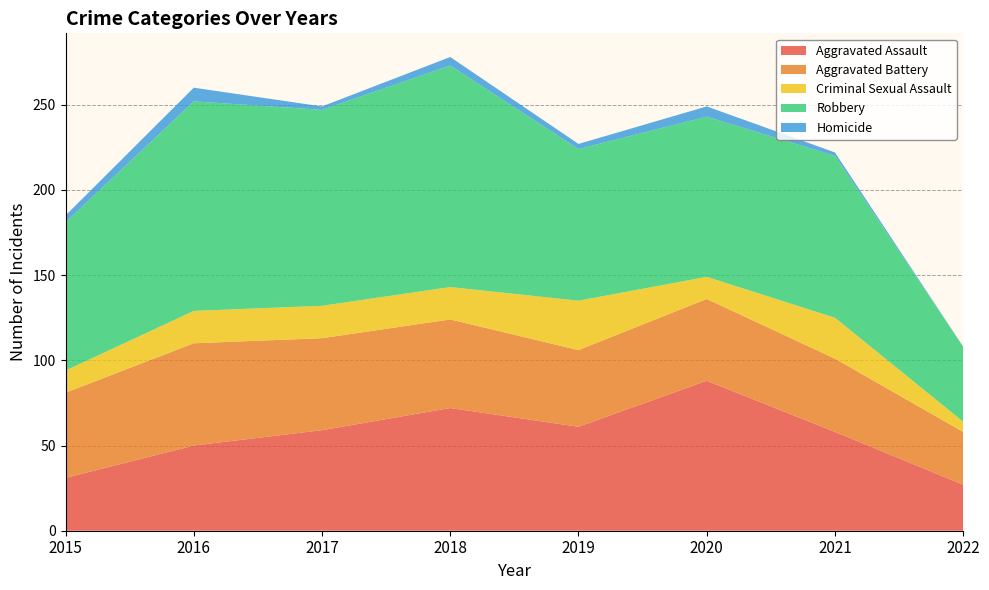

Reading right to left, extract all data points from this chart.

Aggravated Assault: 27	58	88	61	72	59	50	31
Aggravated Battery: 31	43	48	45	52	54	60	50
Criminal Sexual Assault: 6	24	13	29	19	19	19	13
Robbery: 44	95	94	89	130	115	123	87
Homicide: 0	2	6	3	5	2	8	4